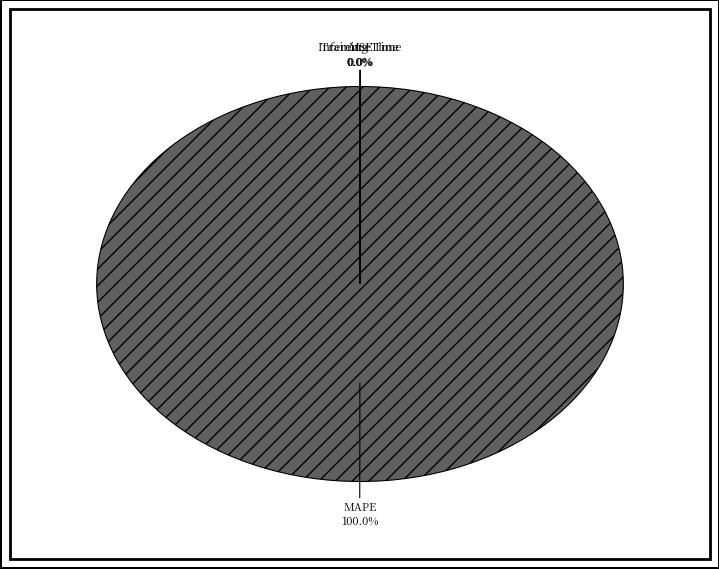

To the nearest percent, what is the average slice percentage?

25%